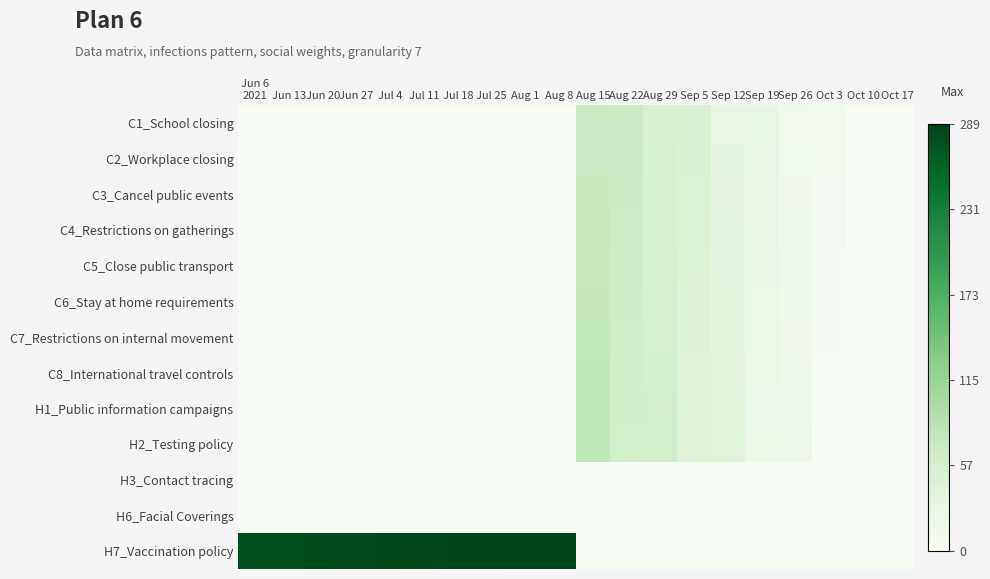

At which category does the chart reach its minimum across all series?

Jun 6
2021